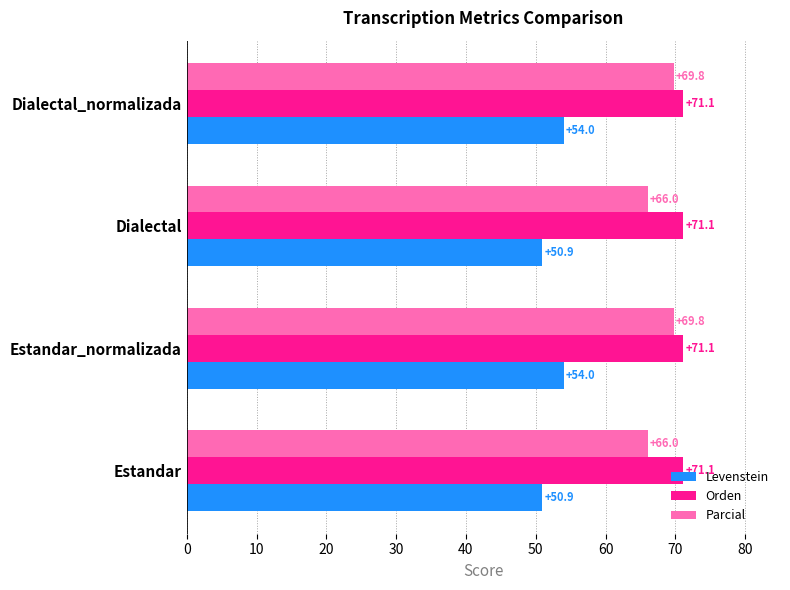

Which series has the largest range (max minus min)?

Parcial